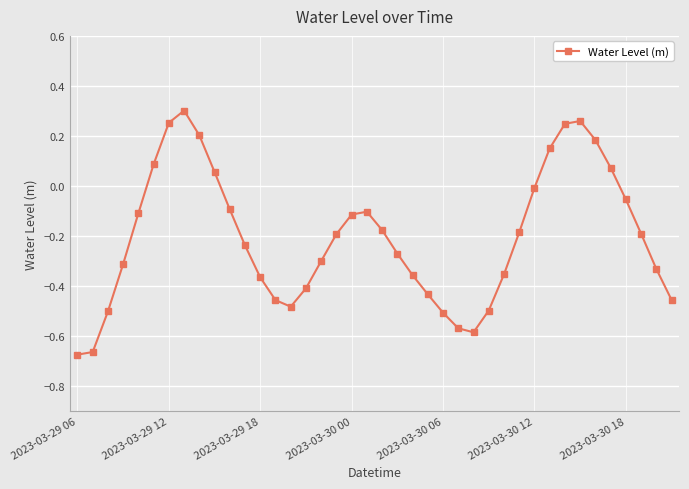

What is the difference between the maximum and minimum values?

1.0